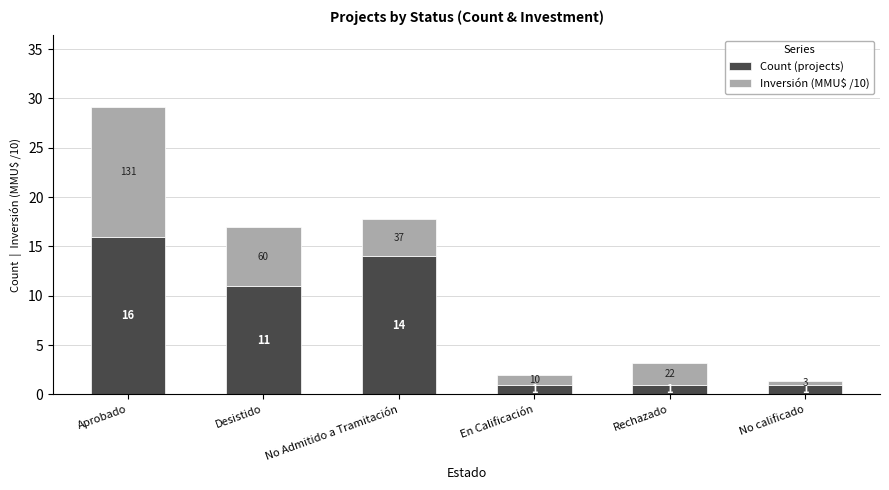

Is it true that Count (projects) equals 1.0 at Rechazado?

True